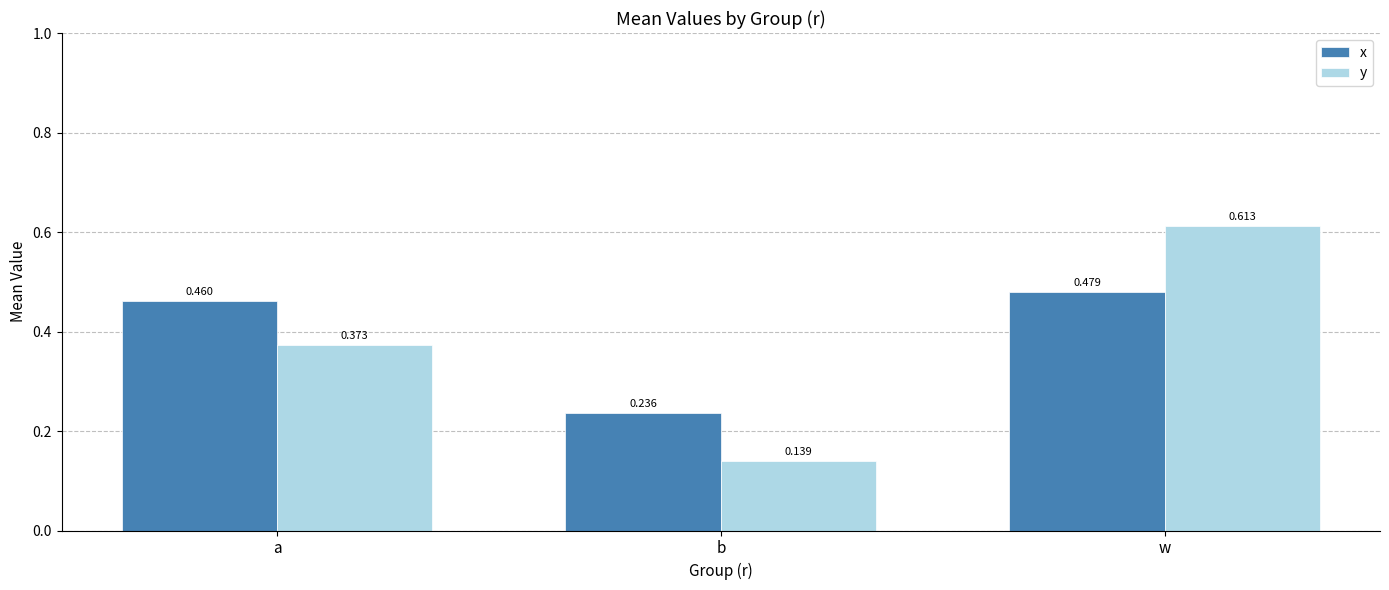

Which series has the largest total across all categories?

x